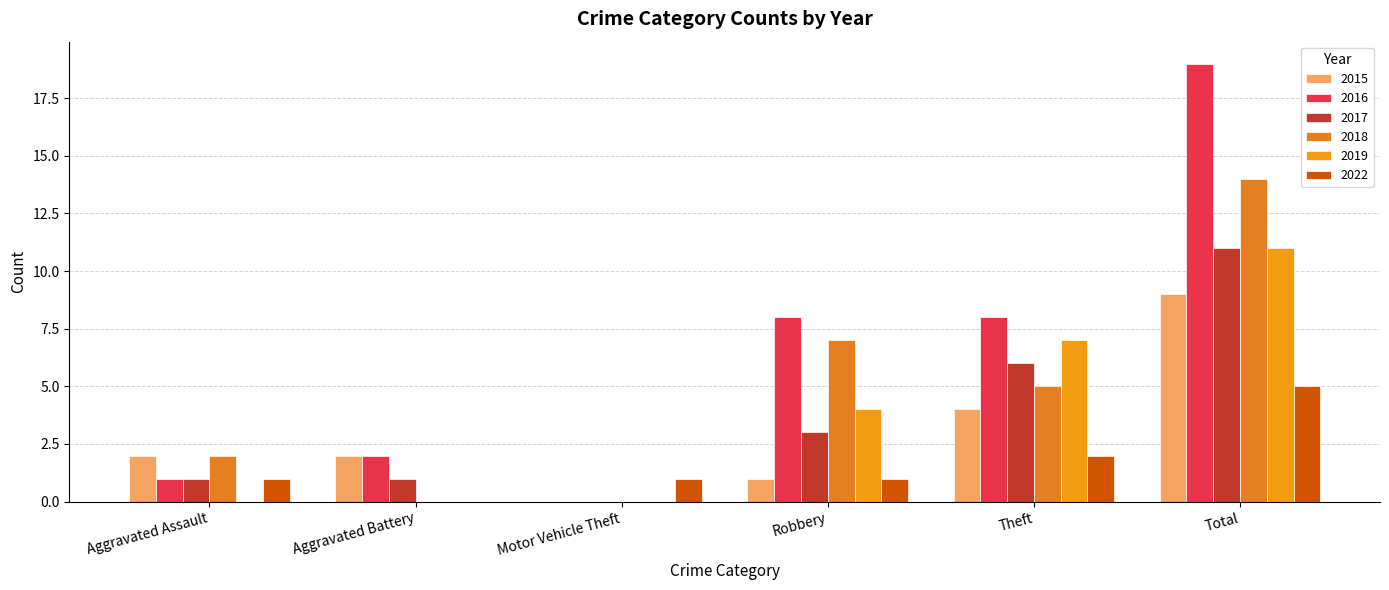

Reading left to right, extract all data points from this chart.

2015: 2	2	0	1	4	9
2016: 1	2	0	8	8	19
2017: 1	1	0	3	6	11
2018: 2	0	0	7	5	14
2019: 0	0	0	4	7	11
2022: 1	0	1	1	2	5